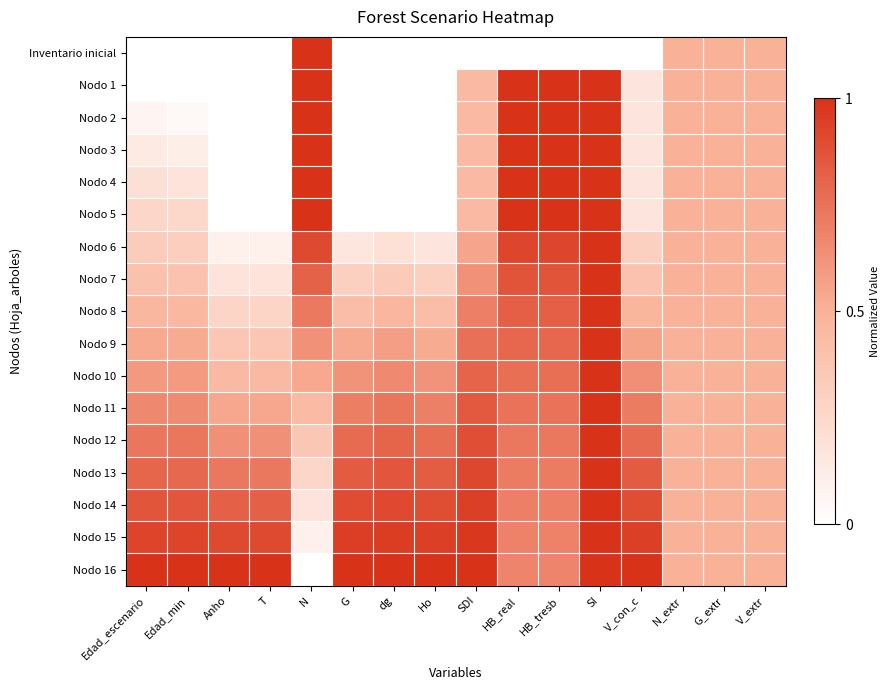

Reading left to right, list all the values displayed in this chart.

Inventario inicial: Edad_escenario=0.0	Edad_min=0.0	Anho=0.0	T=0.0	N=1.0	G=0.0	dg=0.0	Ho=0.0	SDI=0.0	HB_real=0.0	HB_tresb=0.0	SI=0.0	V_con_c=0.0	N_extr=0.5	G_extr=0.5	V_extr=0.5
Nodo 1: Edad_escenario=0.0	Edad_min=0.0	Anho=0.0	T=0.0	N=1.0	G=0.0	dg=0.0	Ho=0.0	SDI=0.5	HB_real=1.0	HB_tresb=1.0	SI=1.0	V_con_c=0.2	N_extr=0.5	G_extr=0.5	V_extr=0.5
Nodo 2: Edad_escenario=0.1	Edad_min=0.0	Anho=0.0	T=0.0	N=1.0	G=0.0	dg=0.0	Ho=0.0	SDI=0.5	HB_real=1.0	HB_tresb=1.0	SI=1.0	V_con_c=0.2	N_extr=0.5	G_extr=0.5	V_extr=0.5
Nodo 3: Edad_escenario=0.1	Edad_min=0.1	Anho=0.0	T=0.0	N=1.0	G=0.0	dg=0.0	Ho=0.0	SDI=0.5	HB_real=1.0	HB_tresb=1.0	SI=1.0	V_con_c=0.2	N_extr=0.5	G_extr=0.5	V_extr=0.5
Nodo 4: Edad_escenario=0.2	Edad_min=0.2	Anho=0.0	T=0.0	N=1.0	G=0.0	dg=0.0	Ho=0.0	SDI=0.5	HB_real=1.0	HB_tresb=1.0	SI=1.0	V_con_c=0.2	N_extr=0.5	G_extr=0.5	V_extr=0.5
Nodo 5: Edad_escenario=0.3	Edad_min=0.2	Anho=0.0	T=0.0	N=1.0	G=0.0	dg=0.0	Ho=0.0	SDI=0.5	HB_real=1.0	HB_tresb=1.0	SI=1.0	V_con_c=0.2	N_extr=0.5	G_extr=0.5	V_extr=0.5
Nodo 6: Edad_escenario=0.3	Edad_min=0.3	Anho=0.1	T=0.1	N=0.9	G=0.2	dg=0.2	Ho=0.2	SDI=0.6	HB_real=0.9	HB_tresb=0.9	SI=1.0	V_con_c=0.3	N_extr=0.5	G_extr=0.5	V_extr=0.5
Nodo 7: Edad_escenario=0.4	Edad_min=0.4	Anho=0.2	T=0.2	N=0.8	G=0.3	dg=0.3	Ho=0.3	SDI=0.6	HB_real=0.9	HB_tresb=0.9	SI=1.0	V_con_c=0.4	N_extr=0.5	G_extr=0.5	V_extr=0.5
Nodo 8: Edad_escenario=0.5	Edad_min=0.5	Anho=0.3	T=0.3	N=0.7	G=0.4	dg=0.5	Ho=0.4	SDI=0.7	HB_real=0.8	HB_tresb=0.8	SI=1.0	V_con_c=0.5	N_extr=0.5	G_extr=0.5	V_extr=0.5
Nodo 9: Edad_escenario=0.5	Edad_min=0.5	Anho=0.4	T=0.4	N=0.6	G=0.5	dg=0.6	Ho=0.5	SDI=0.8	HB_real=0.8	HB_tresb=0.8	SI=1.0	V_con_c=0.6	N_extr=0.5	G_extr=0.5	V_extr=0.5
Nodo 10: Edad_escenario=0.6	Edad_min=0.6	Anho=0.5	T=0.5	N=0.5	G=0.6	dg=0.7	Ho=0.6	SDI=0.8	HB_real=0.8	HB_tresb=0.8	SI=1.0	V_con_c=0.6	N_extr=0.5	G_extr=0.5	V_extr=0.5
Nodo 11: Edad_escenario=0.7	Edad_min=0.7	Anho=0.5	T=0.5	N=0.4	G=0.7	dg=0.7	Ho=0.7	SDI=0.9	HB_real=0.7	HB_tresb=0.7	SI=1.0	V_con_c=0.7	N_extr=0.5	G_extr=0.5	V_extr=0.5
Nodo 12: Edad_escenario=0.7	Edad_min=0.7	Anho=0.6	T=0.6	N=0.4	G=0.8	dg=0.8	Ho=0.8	SDI=0.9	HB_real=0.7	HB_tresb=0.7	SI=1.0	V_con_c=0.8	N_extr=0.5	G_extr=0.5	V_extr=0.5
Nodo 13: Edad_escenario=0.8	Edad_min=0.8	Anho=0.7	T=0.7	N=0.3	G=0.8	dg=0.9	Ho=0.8	SDI=0.9	HB_real=0.7	HB_tresb=0.7	SI=1.0	V_con_c=0.8	N_extr=0.5	G_extr=0.5	V_extr=0.5
Nodo 14: Edad_escenario=0.9	Edad_min=0.9	Anho=0.8	T=0.8	N=0.2	G=0.9	dg=0.9	Ho=0.9	SDI=1.0	HB_real=0.7	HB_tresb=0.7	SI=1.0	V_con_c=0.9	N_extr=0.5	G_extr=0.5	V_extr=0.5
Nodo 15: Edad_escenario=0.9	Edad_min=0.9	Anho=0.9	T=0.9	N=0.1	G=1.0	dg=1.0	Ho=0.9	SDI=1.0	HB_real=0.7	HB_tresb=0.7	SI=1.0	V_con_c=1.0	N_extr=0.5	G_extr=0.5	V_extr=0.5
Nodo 16: Edad_escenario=1.0	Edad_min=1.0	Anho=1.0	T=1.0	N=0.0	G=1.0	dg=1.0	Ho=1.0	SDI=1.0	HB_real=0.7	HB_tresb=0.7	SI=1.0	V_con_c=1.0	N_extr=0.5	G_extr=0.5	V_extr=0.5